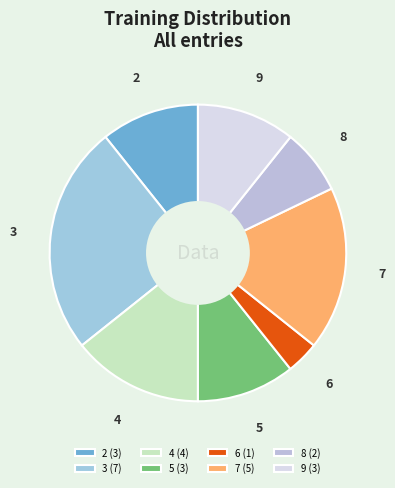

How many segments does this pie chart have?

8